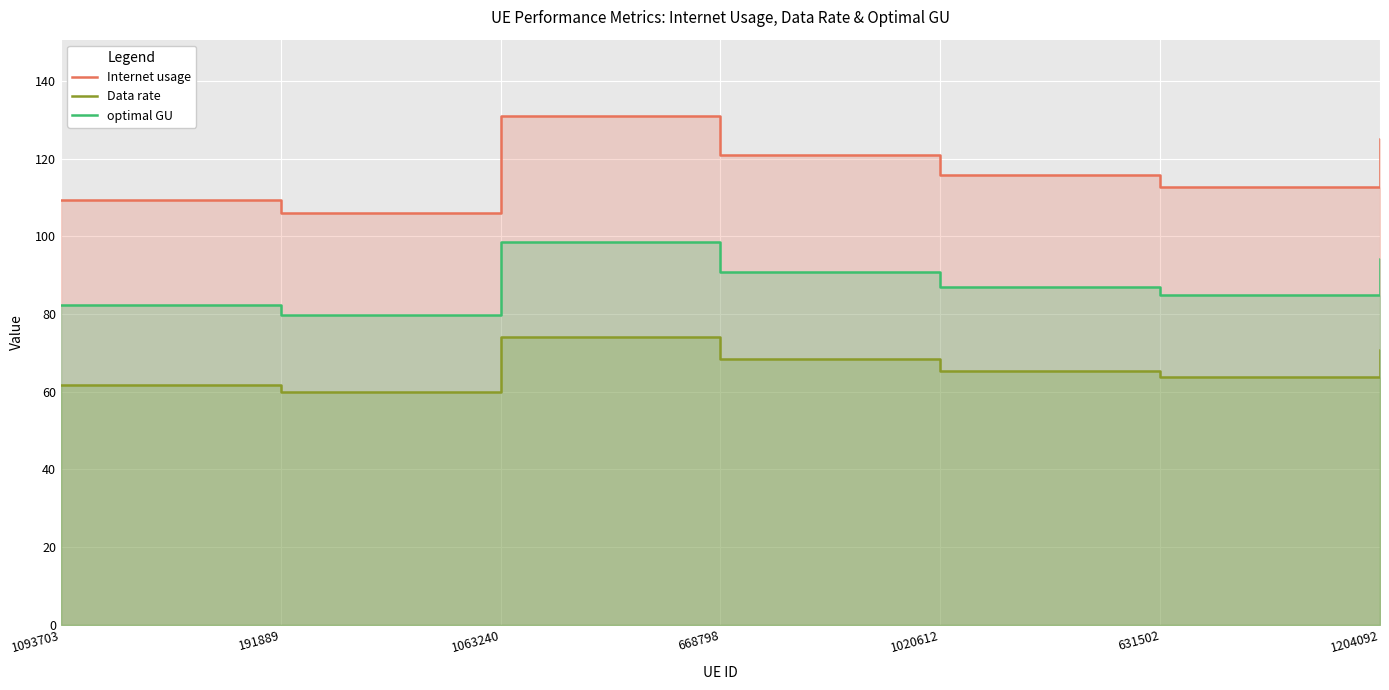

What is the difference between the second highest and second lowest values in the optimal GU series?

11.9